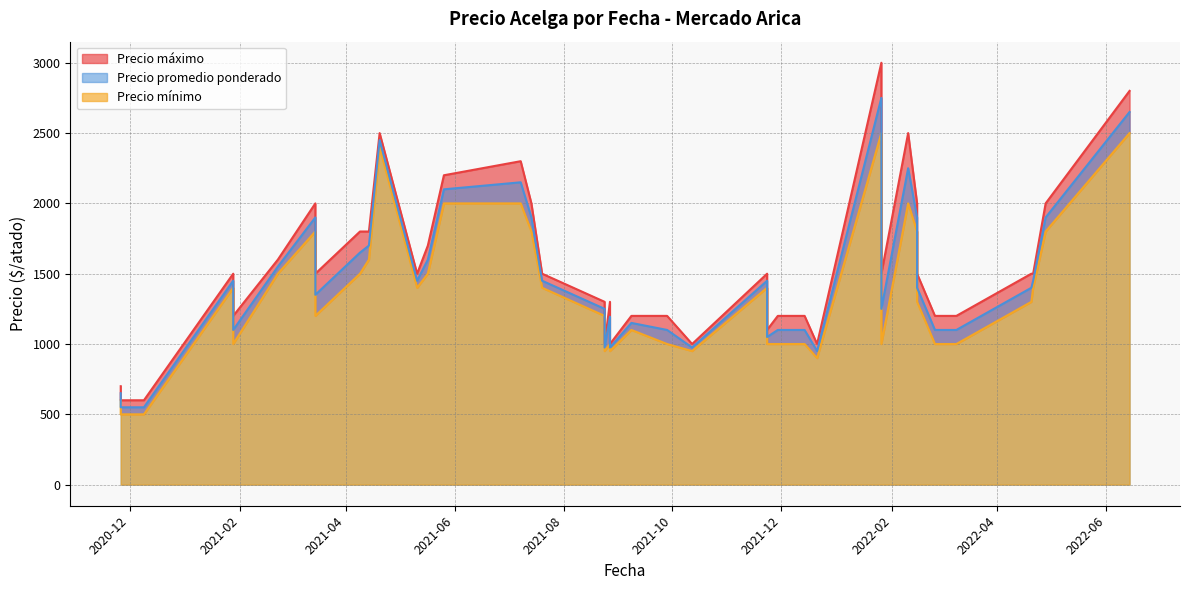

The value of Precio mínimo at 2021-11-29 is 1000. True or false?

True